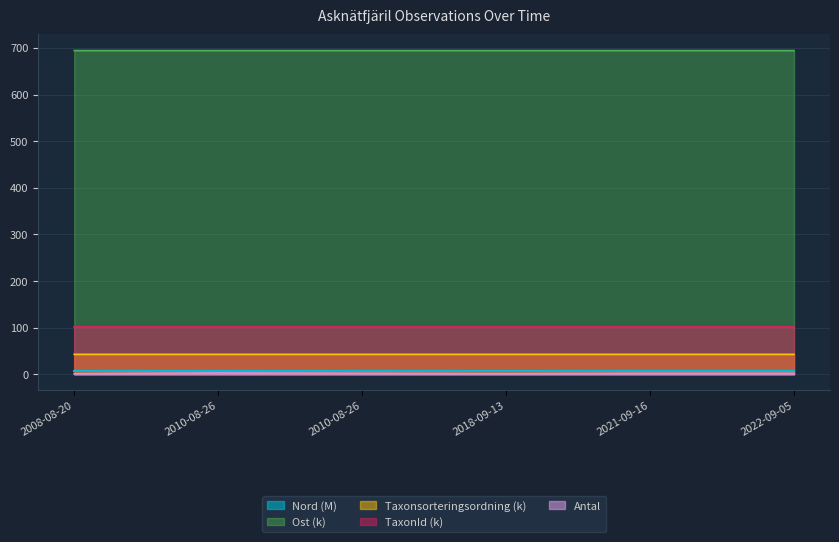

What is the total value across all series at 2022-09-05?

846.7